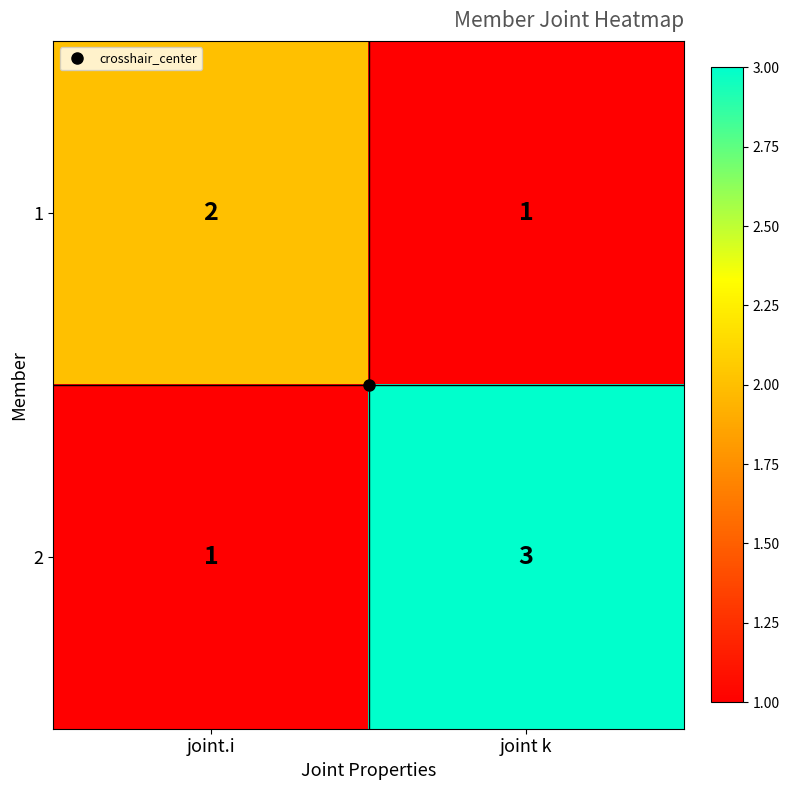

Which series changed the most between joint.i and joint k?

2